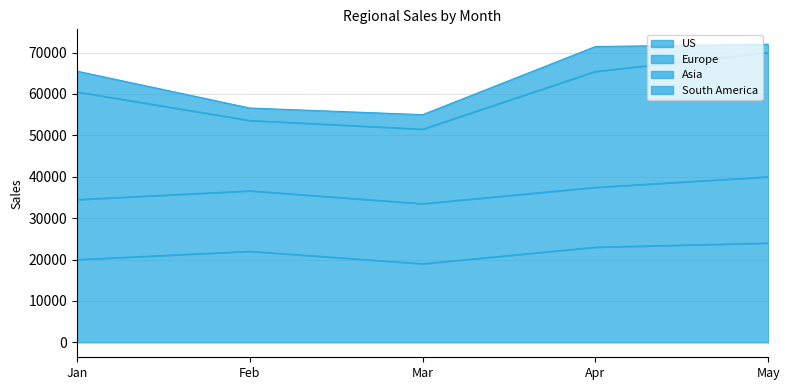

The US series shows 19000 at Mar. True or false?

True